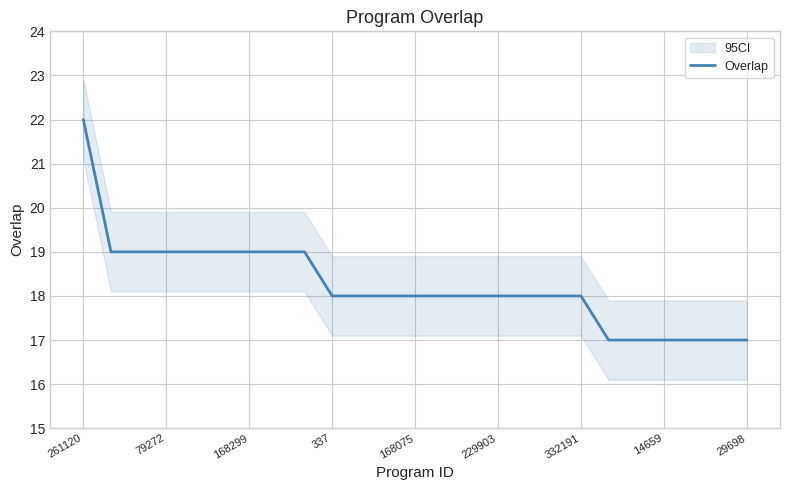

At which label does Overlap reach its peak?

261120